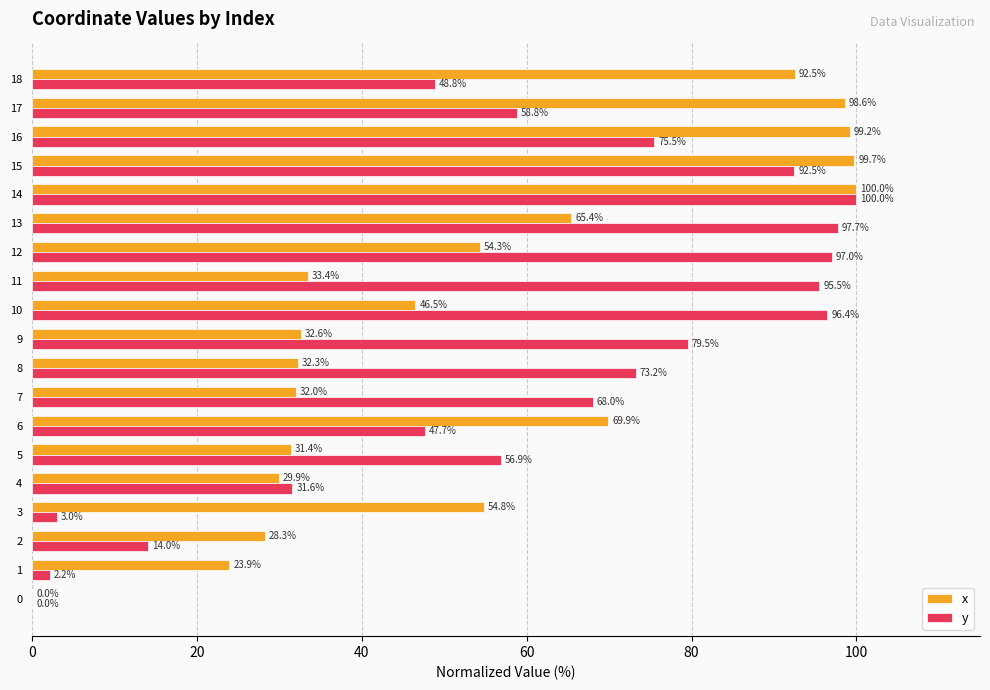

At which category does the chart reach its peak across all series?

14